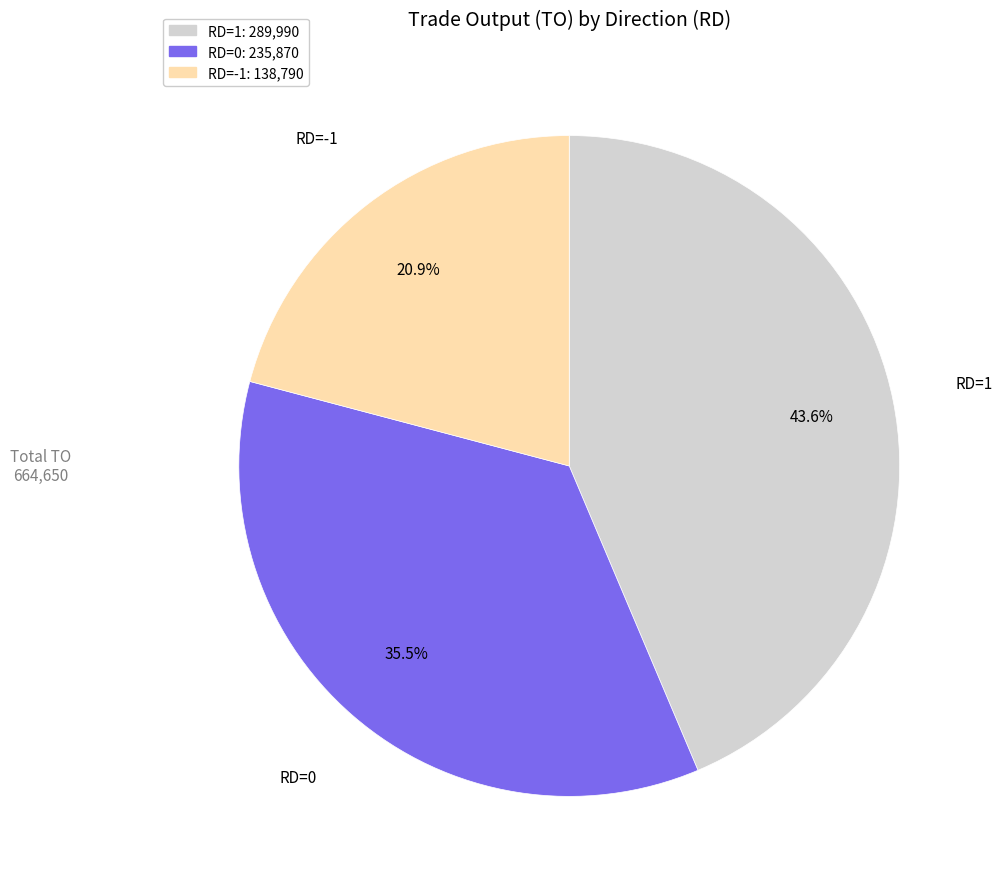

Which has a higher value, RD=1 or RD=-1?

RD=1